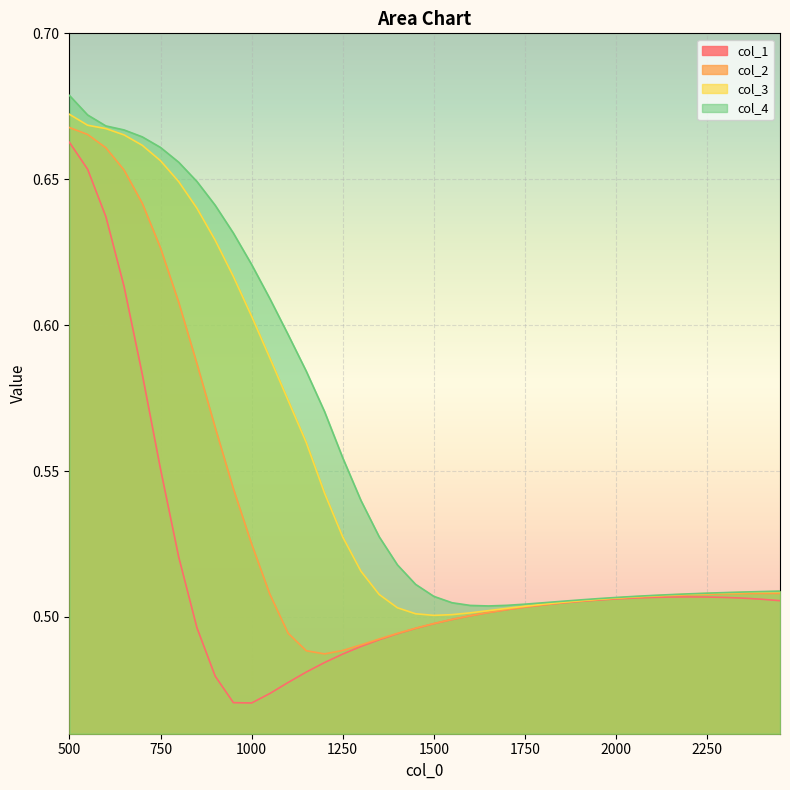

What is the sum of all col_2 values?

21.3